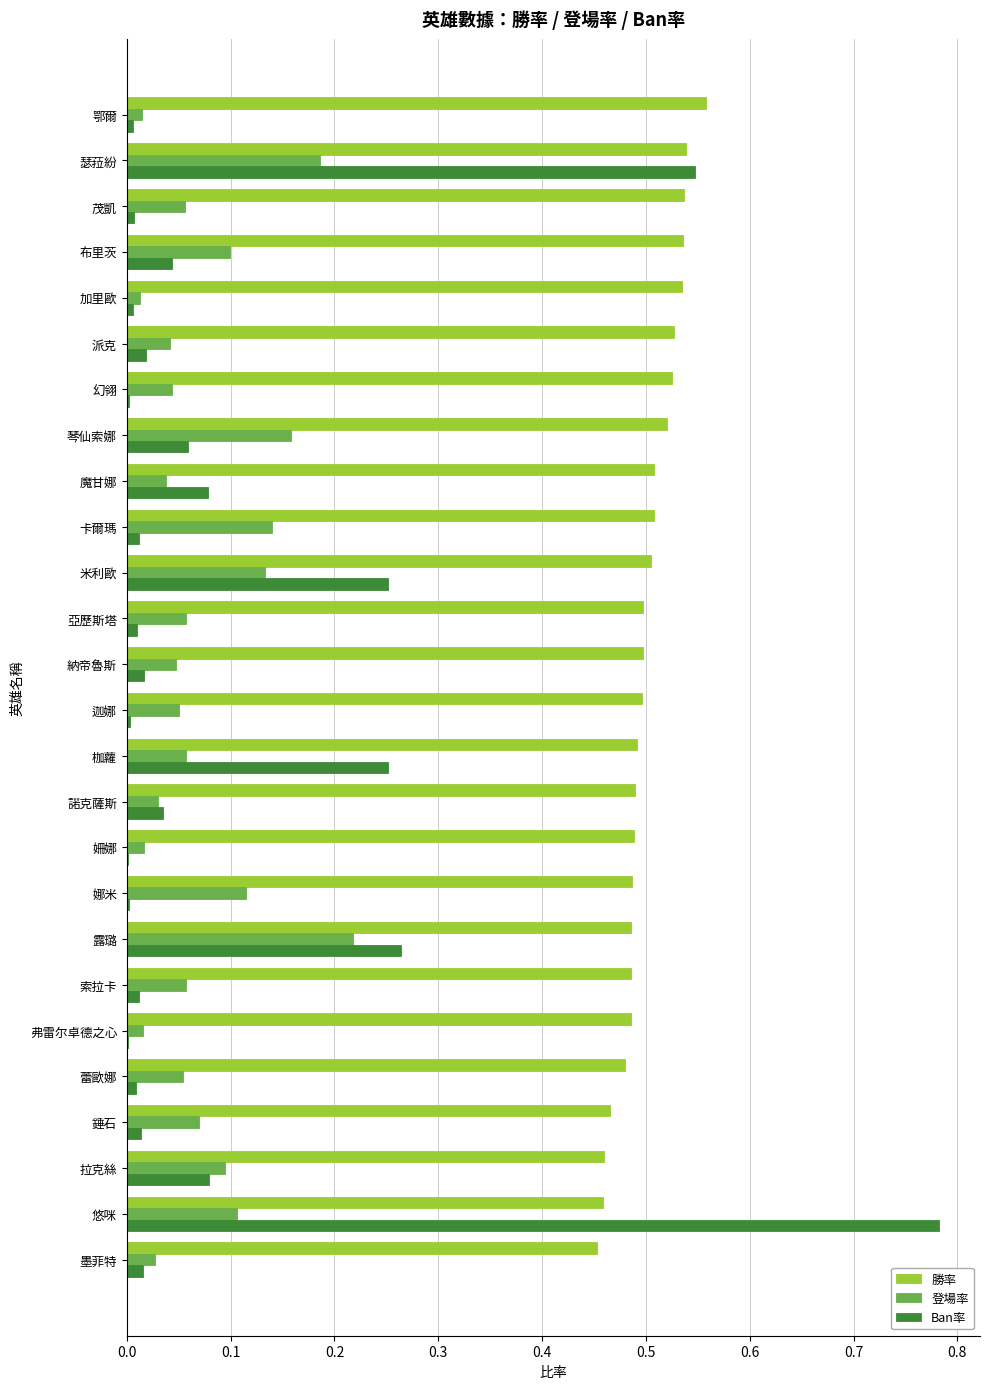

What are all the series names shown in the legend?

勝率, 登場率, Ban率